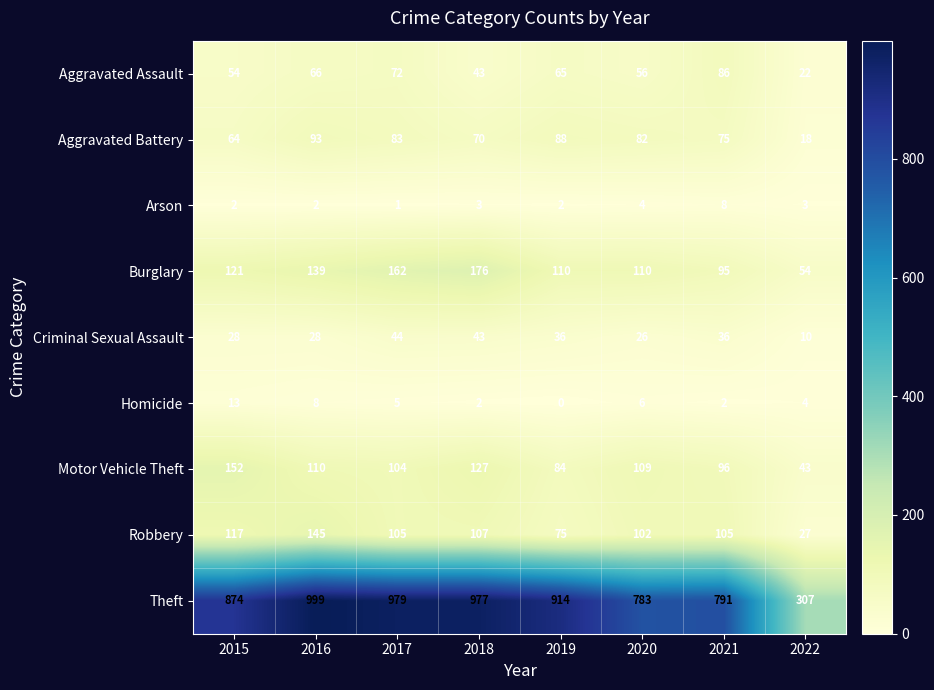

What is the total value across all series at 2022?

488